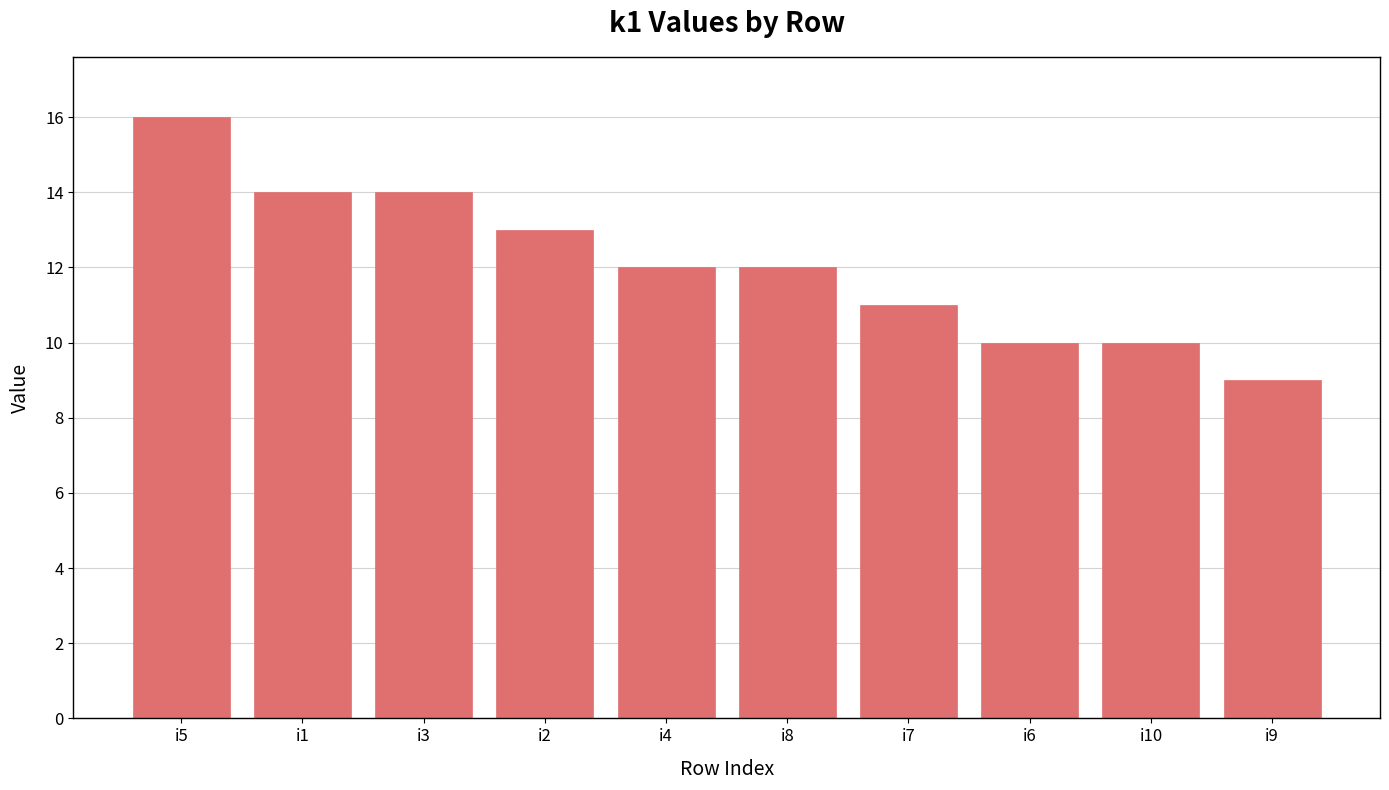

Which category has the highest value across all series?

i5